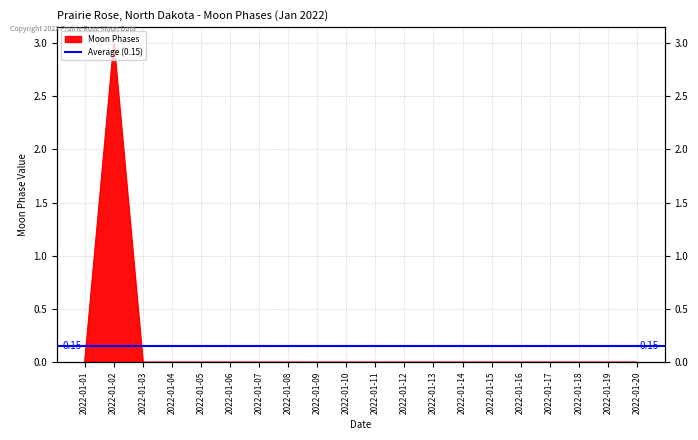

True or false: there are more than 1 points higher than both neighbors.

False